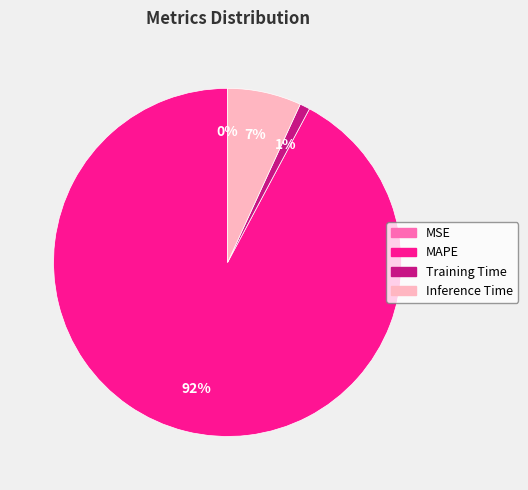

To the nearest percent, what is the difference between the largest and smallest slice percentages?

92%